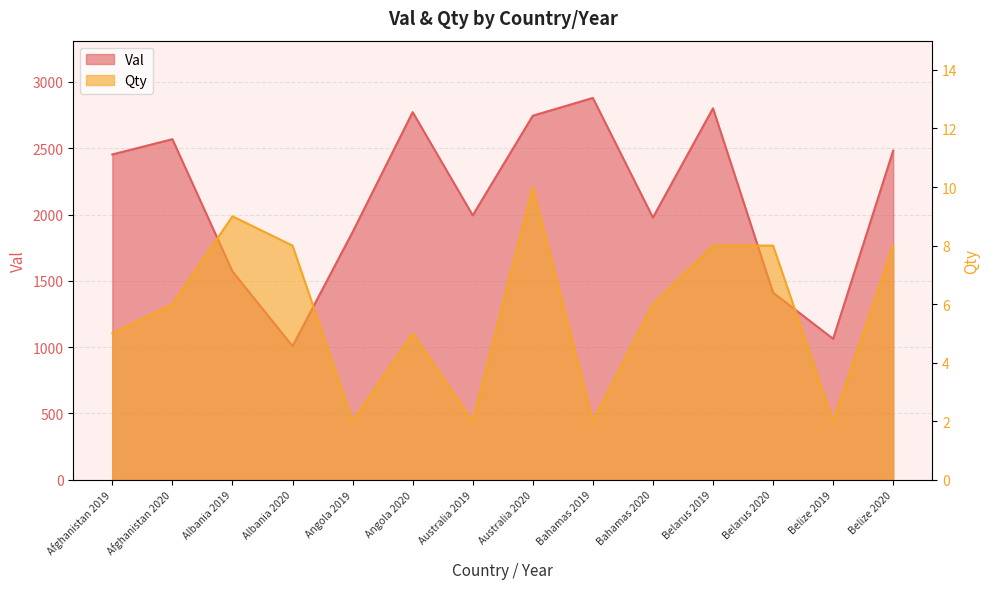

True or false: Qty and Val intersect in this chart.

False